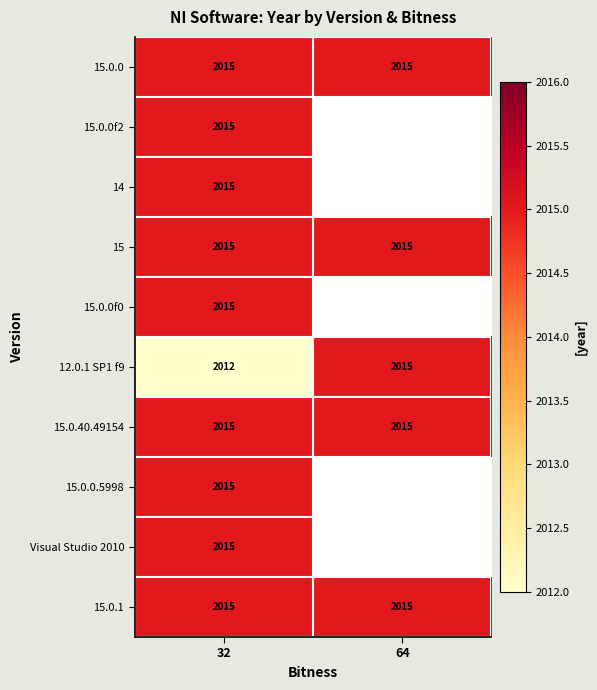

Between 32 and 64, which is larger?

32